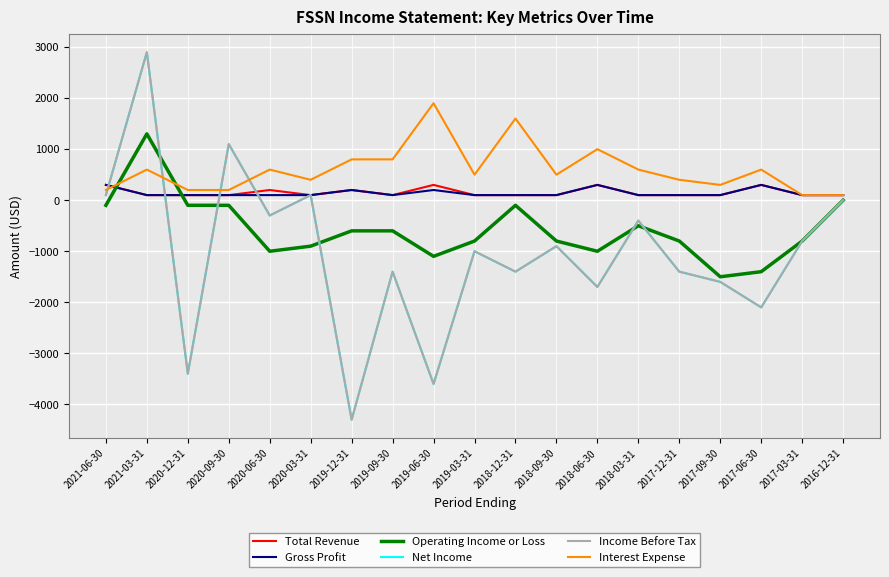

The value of Income Before Tax at 2019-06-30 is -3600. True or false?

True